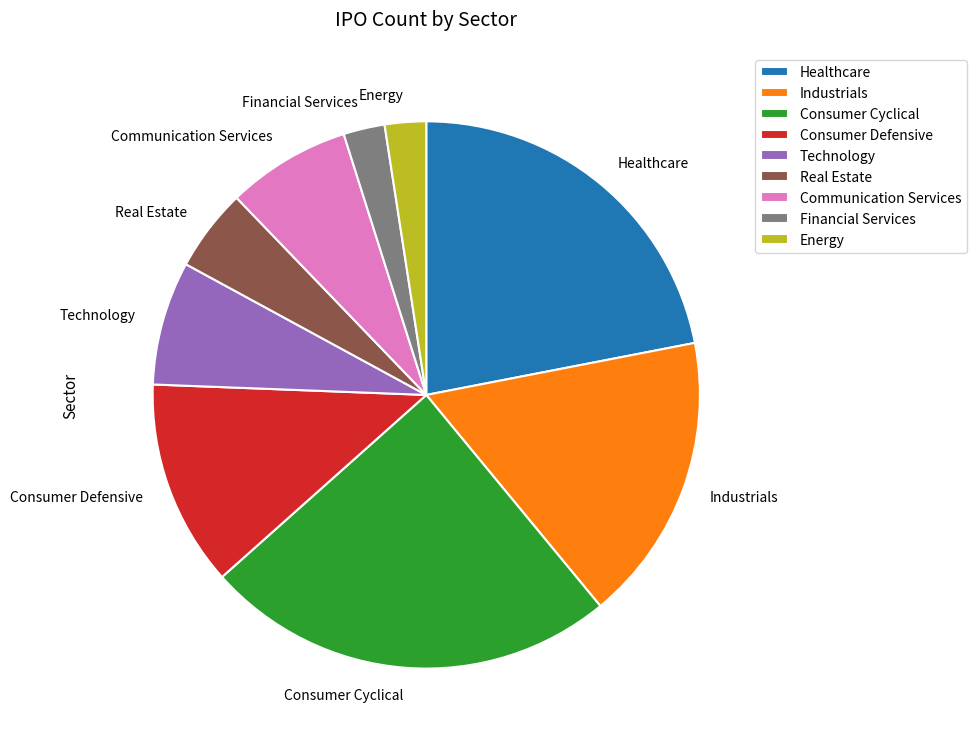

True or false: Financial Services accounts for 2% of the total.

True